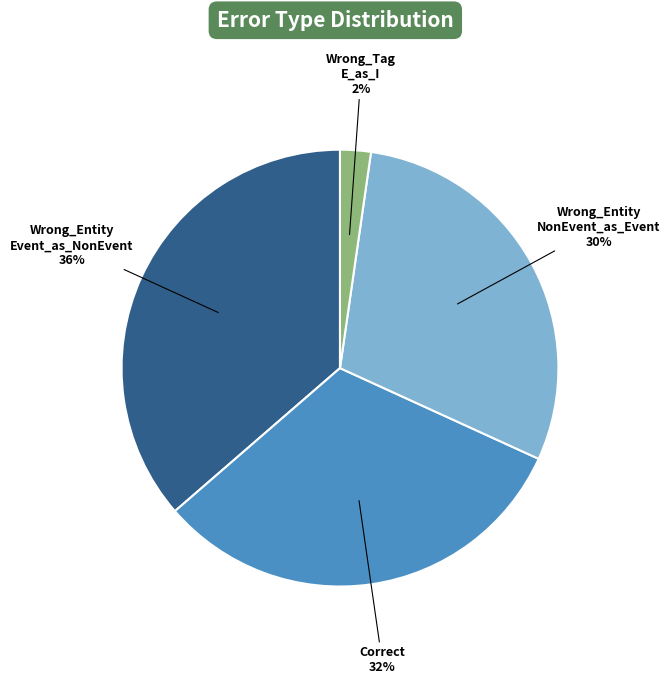

To the nearest percent, what is the average slice percentage?

25%